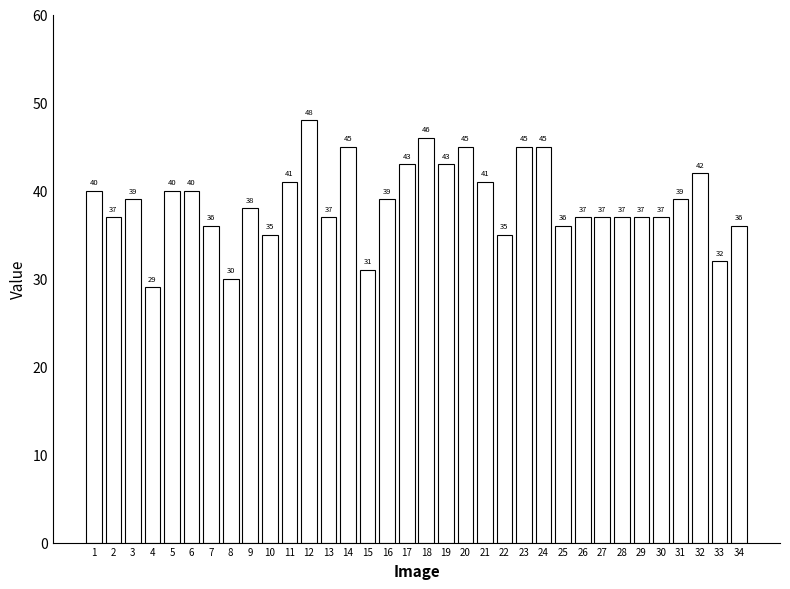

The value at 34 is 36. True or false?

True